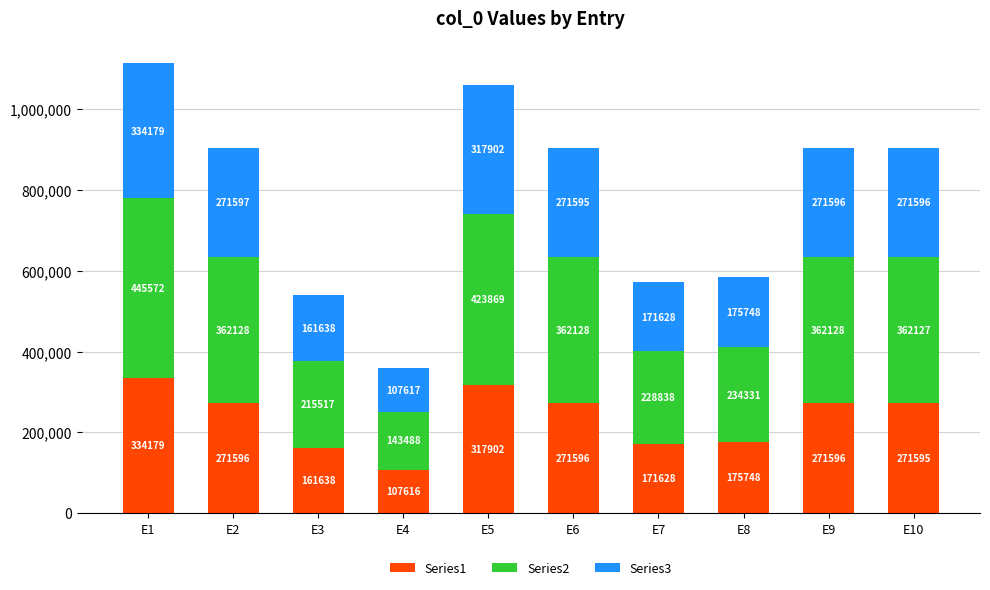

At which label does Series1 reach its minimum?

E4